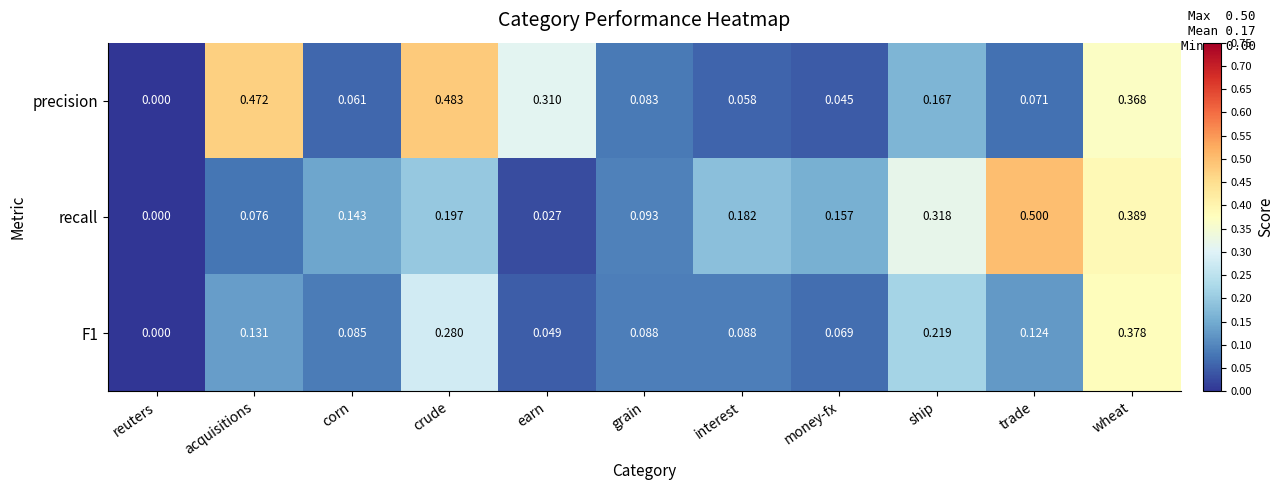

Which series has the largest total across all categories?

precision